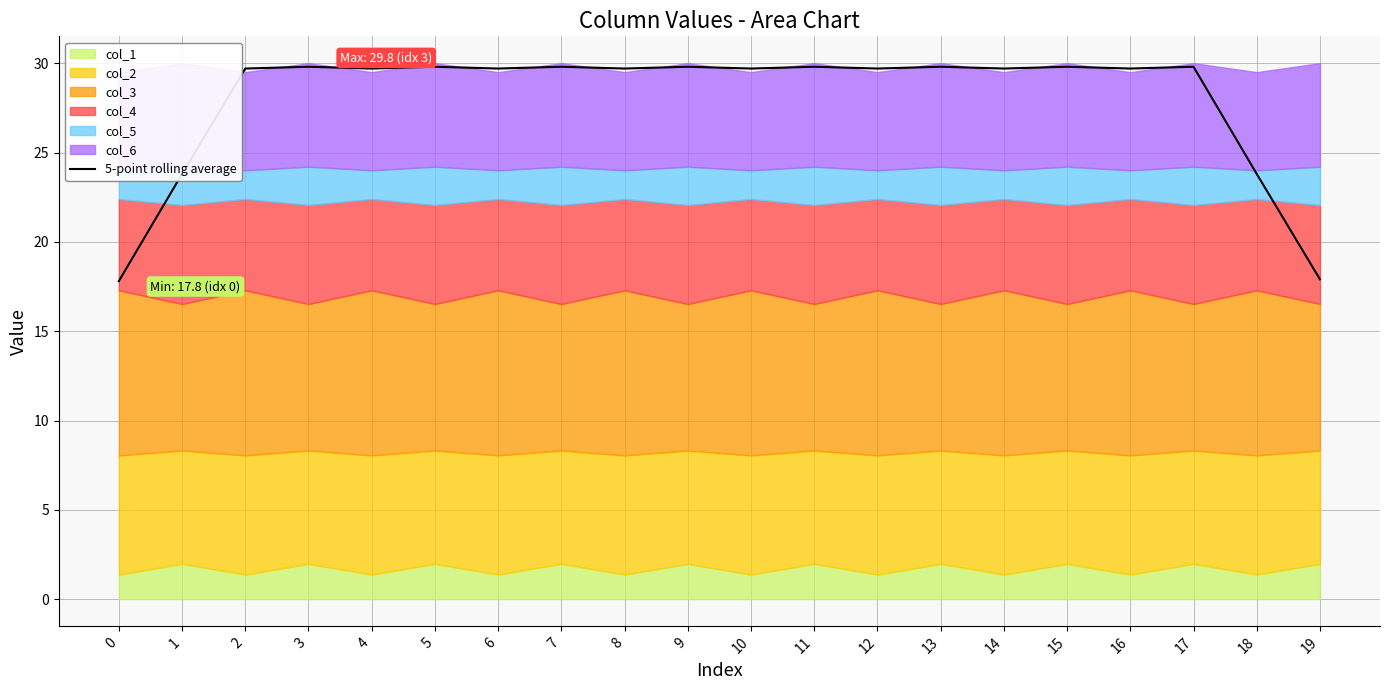

What is the value of the 6th point from the left?

29.8